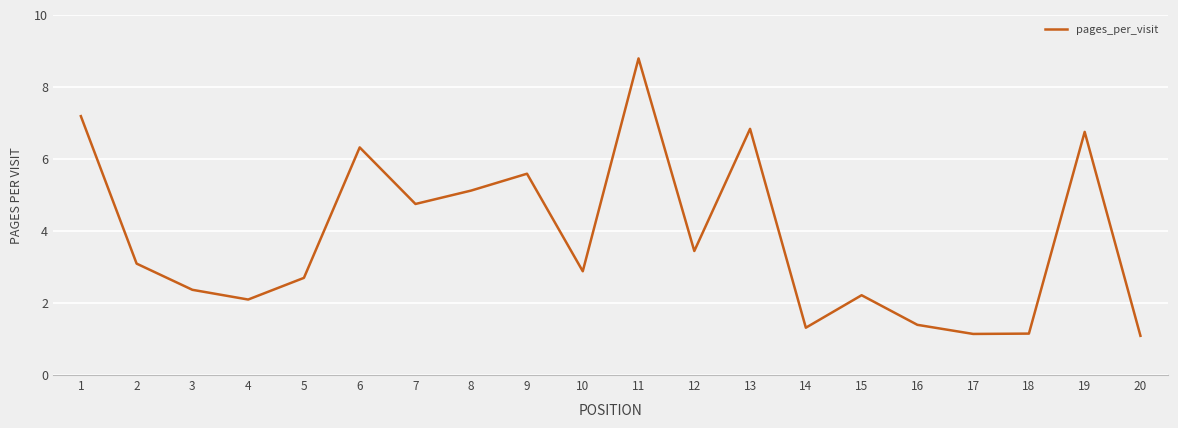

What is the maximum value shown in the chart?

8.8